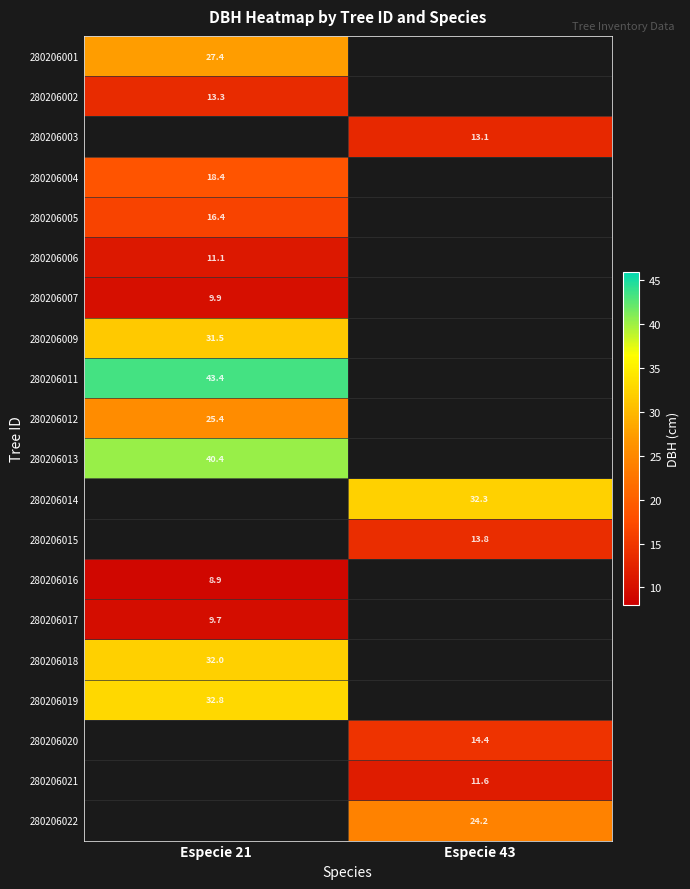

Which category has the lowest value in the 280206021 series?

Especie 21